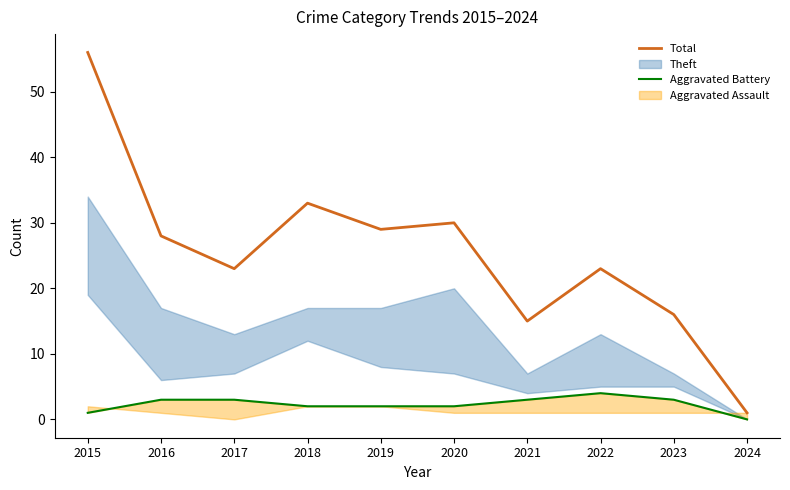

Does the chart display data point markers on the line(s)?

No